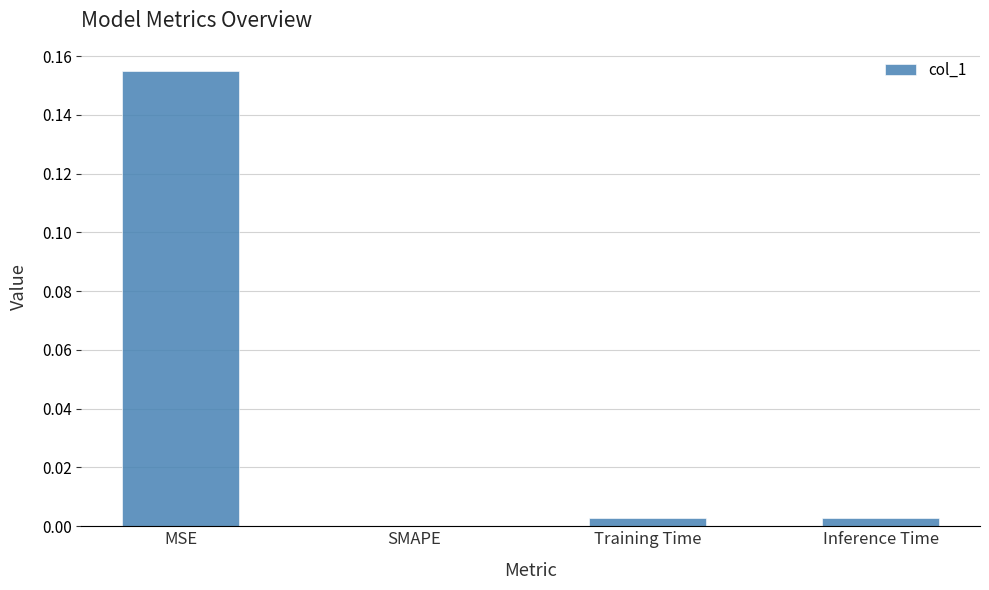

Which category has the highest value across all series?

MSE